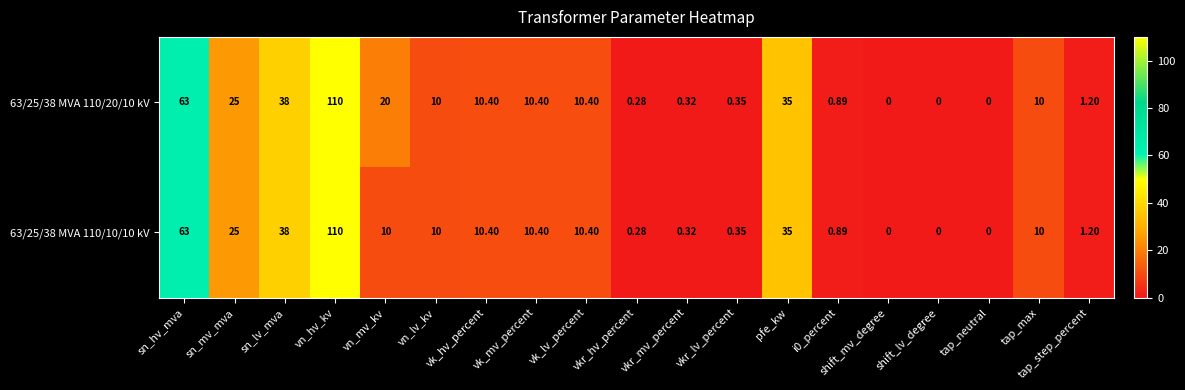

At which label does 63/25/38 MVA 110/10/10 kV reach its peak?

vn_hv_kv